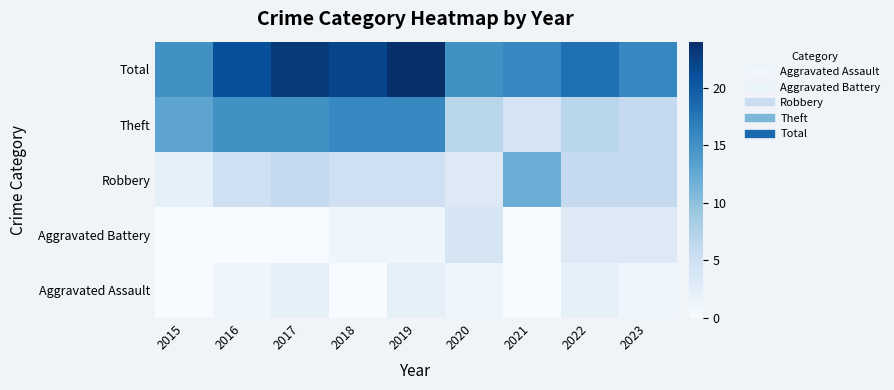

Reading right to left, list all the values displayed in this chart.

Aggravated Assault: 2023=1	2022=2	2021=0	2020=1	2019=2	2018=0	2017=2	2016=1	2015=0
Aggravated Battery: 2023=3	2022=3	2021=0	2020=4	2019=1	2018=1	2017=0	2016=0	2015=0
Robbery: 2023=6	2022=6	2021=12	2020=3	2019=5	2018=5	2017=6	2016=5	2015=2
Theft: 2023=6	2022=7	2021=4	2020=7	2019=16	2018=16	2017=15	2016=15	2015=13
Total: 2023=16	2022=18	2021=16	2020=15	2019=24	2018=22	2017=23	2016=21	2015=15